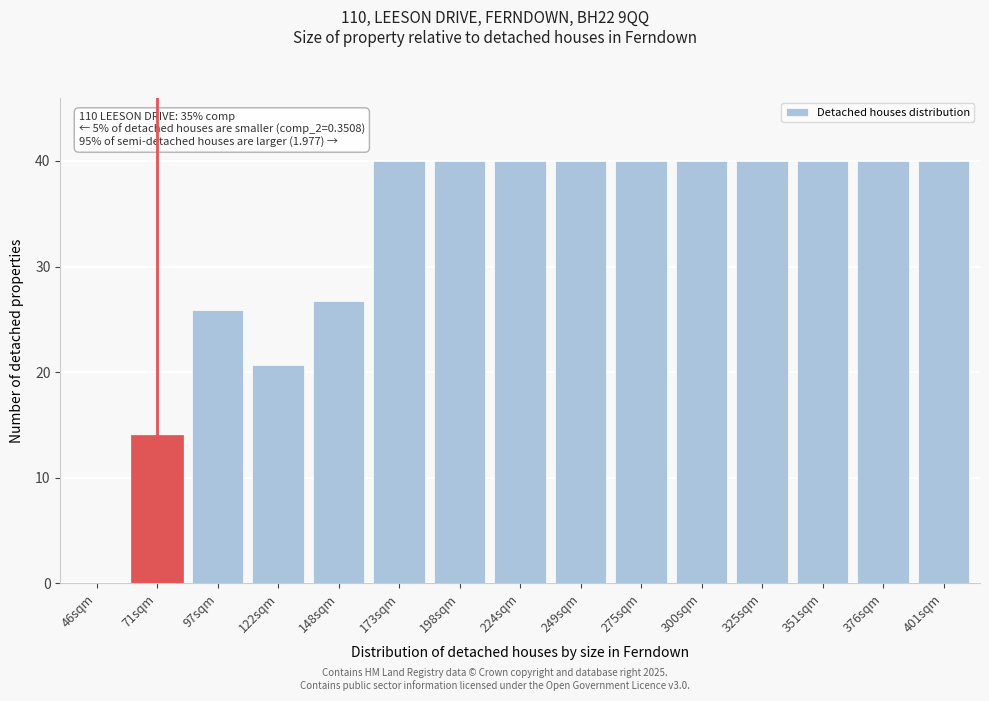

Reading right to left, extract all data points from this chart.

401sqm=40.0	376sqm=40.0	351sqm=40.0	325sqm=40.0	300sqm=40.0	275sqm=40.0	249sqm=40.0	224sqm=40.0	198sqm=40.0	173sqm=40.0	148sqm=26.7	122sqm=20.7	97sqm=25.9	71sqm=14.0	46sqm=0.0